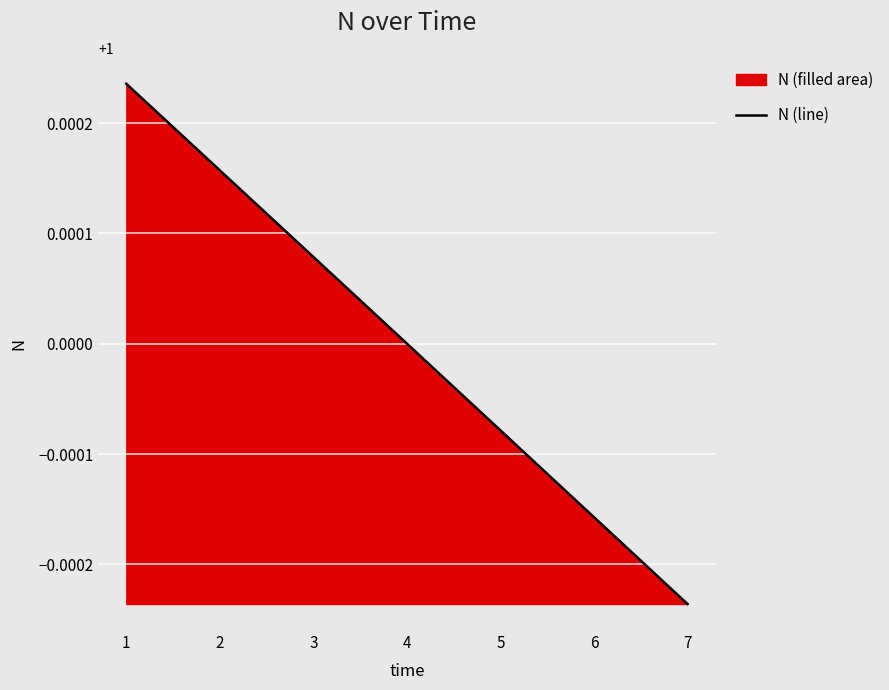

Reading right to left, transcribe all the data shown in this chart.

1.0	1.0	1.0	1.0	1.0	1.0	1.0